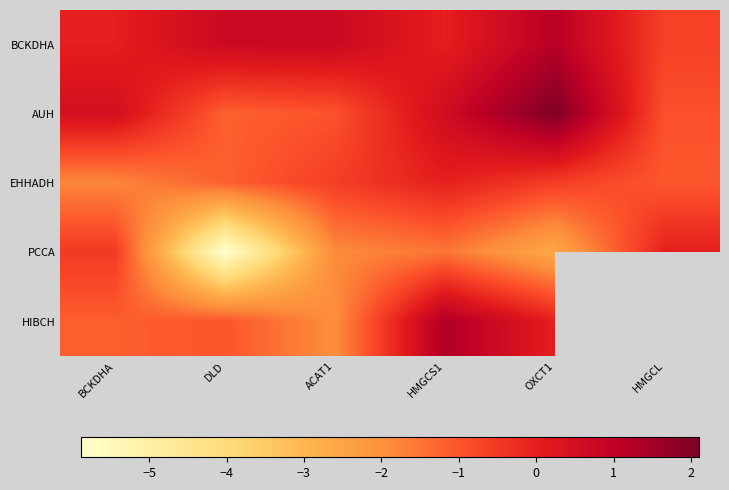

Which series changed the most between BCKDHA and HMGCS1?

HIBCH